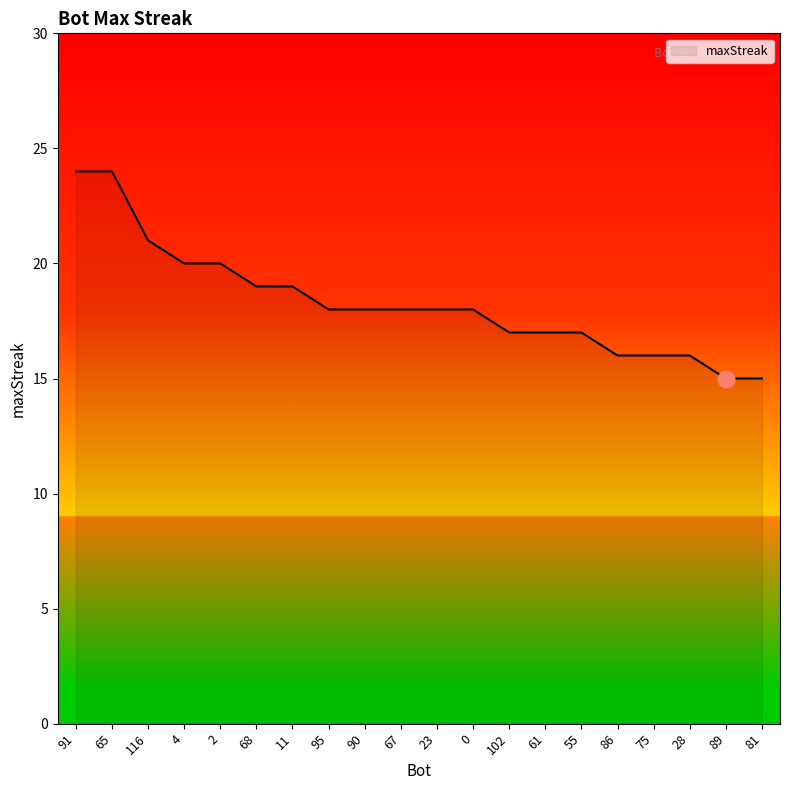

What position from the right is 2?

16